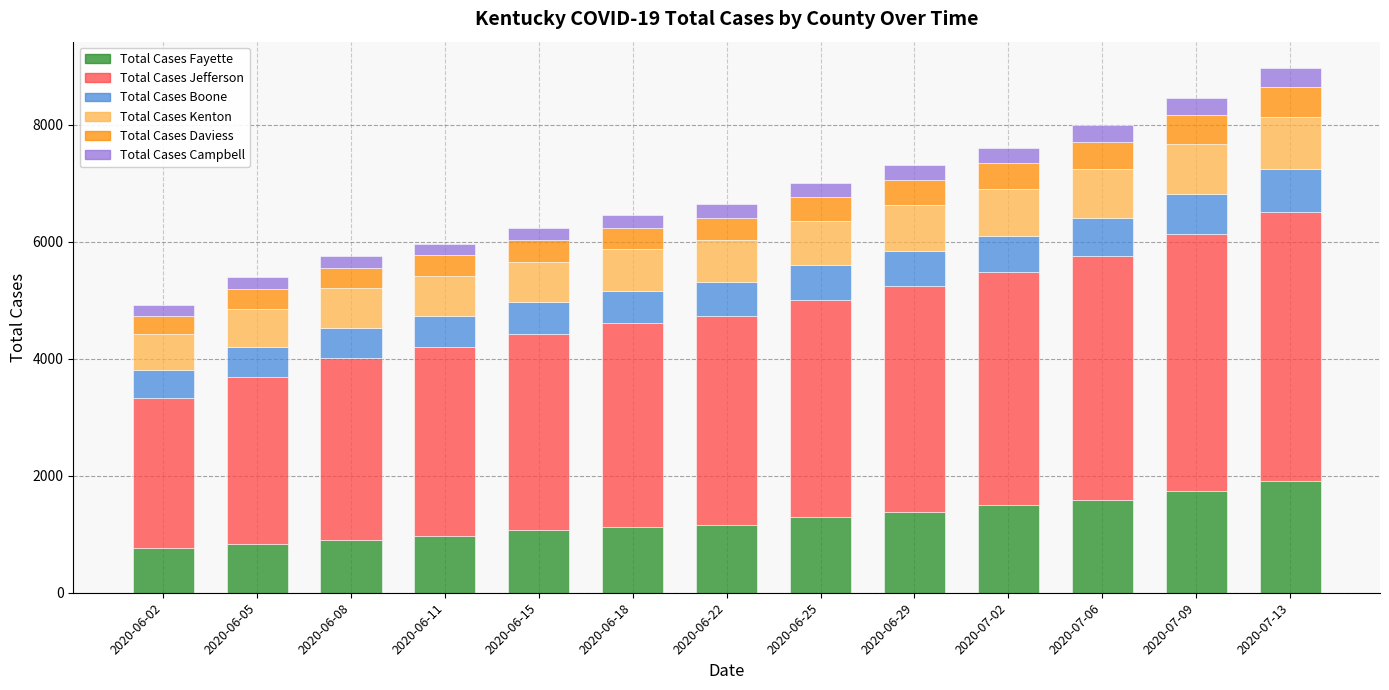

What is the total value across all series at 2020-06-15?

6226